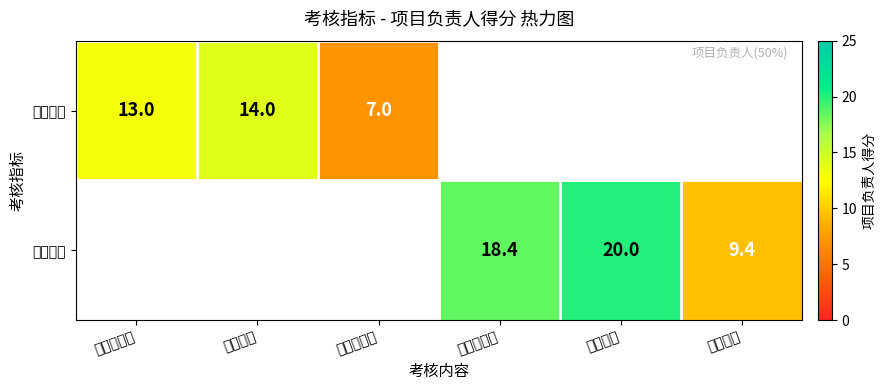

What is the difference between the 基础考核 values at 工作饱和度 and 日常规范?

7.0